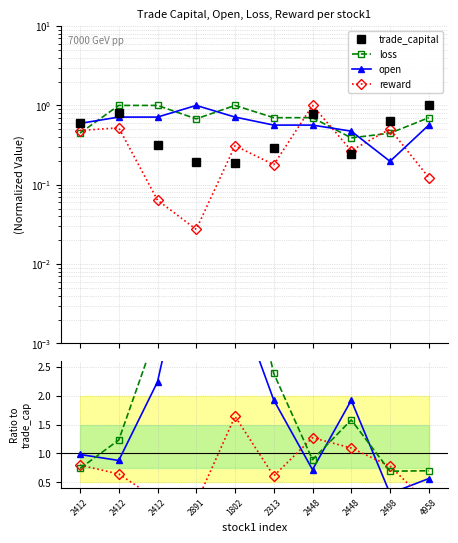

True or false: loss has more than 1 points higher than both neighbors.

True